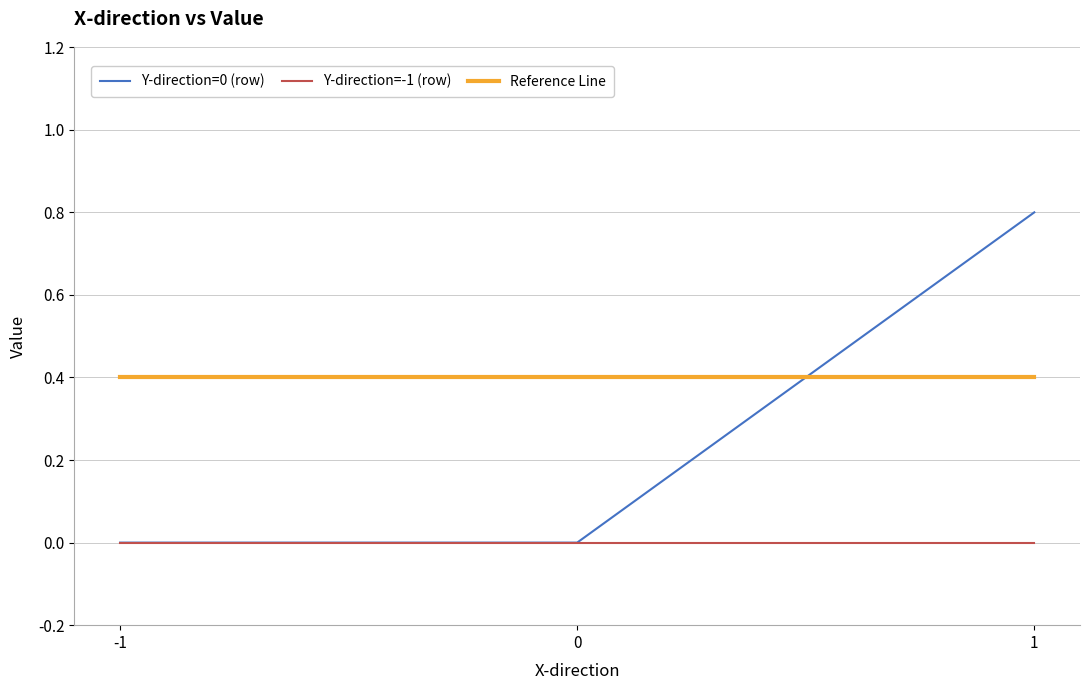

What is the difference between the Y-direction=0 (row) values at -1 and 1?

0.8